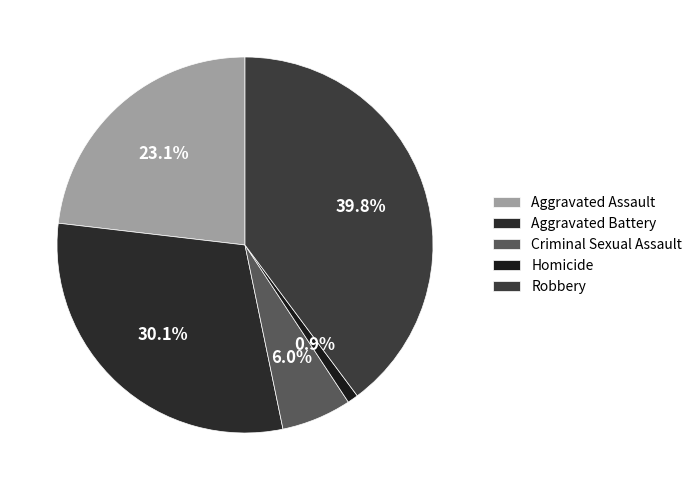

What is the smallest slice in the pie chart?

Homicide